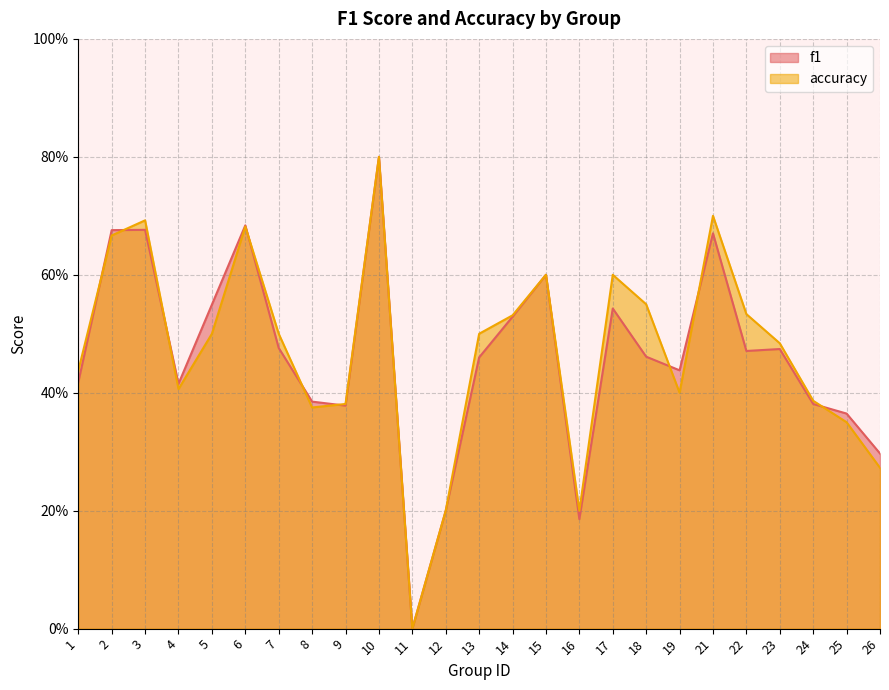

What are all the series names shown in the legend?

f1, accuracy